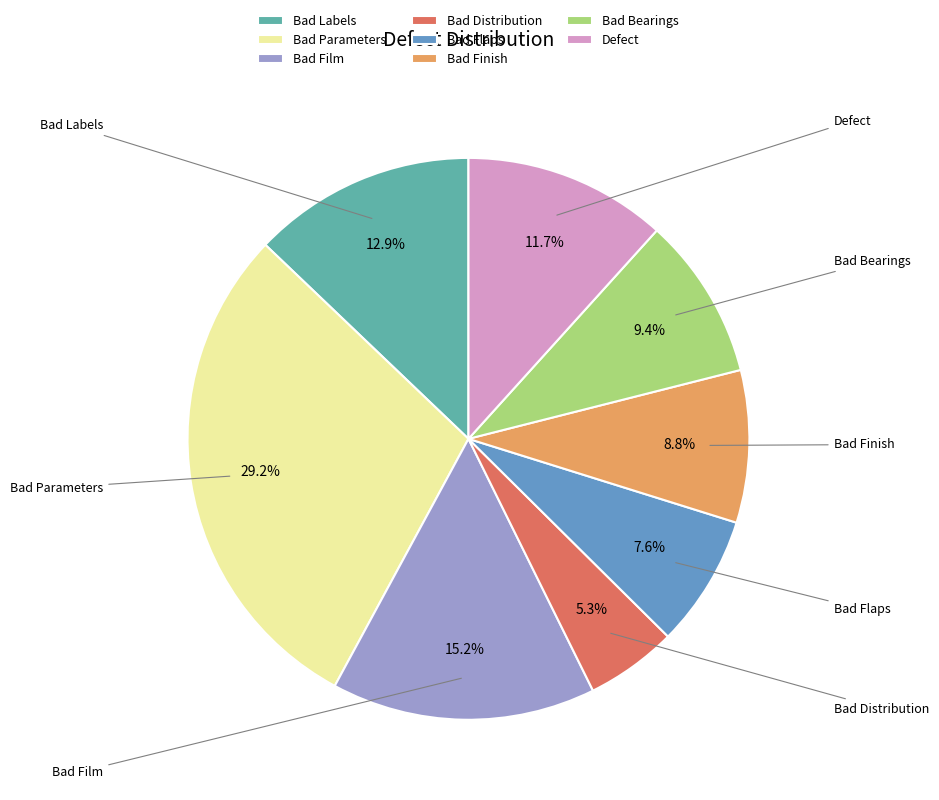

What percentage is NOT represented by Defect?

88.3%